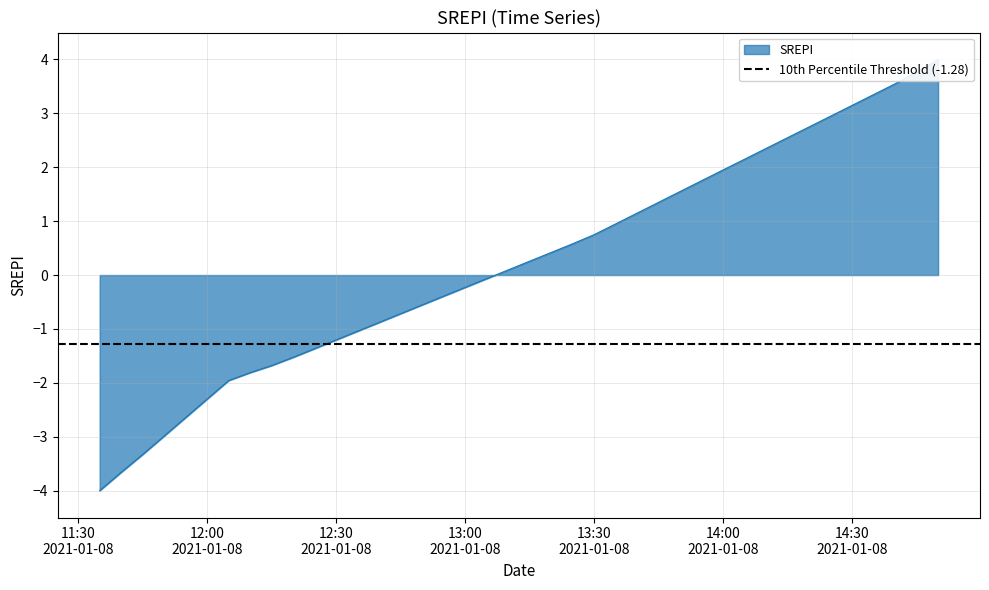

How many lines are shown in the chart?

1